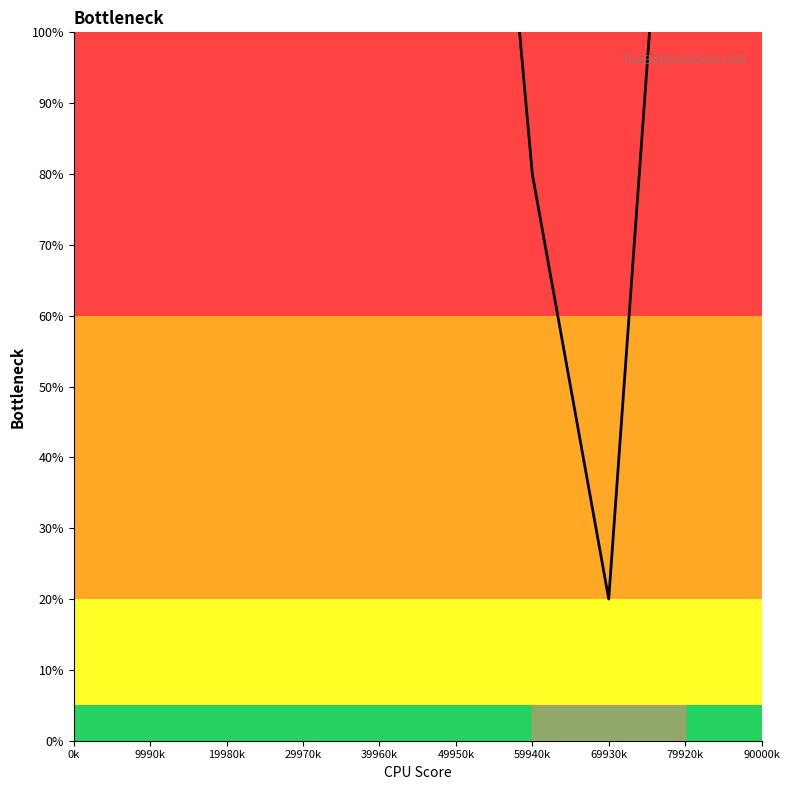

What is the label of the 3rd point from the right?

59940k